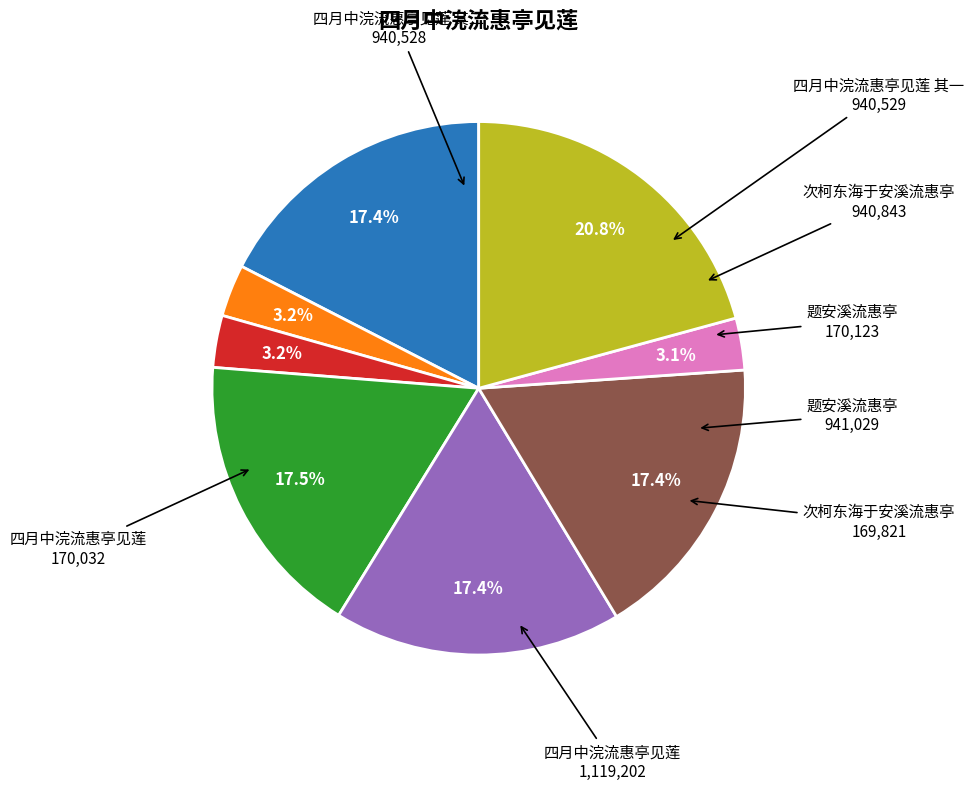

How many slices are in this pie chart?

8